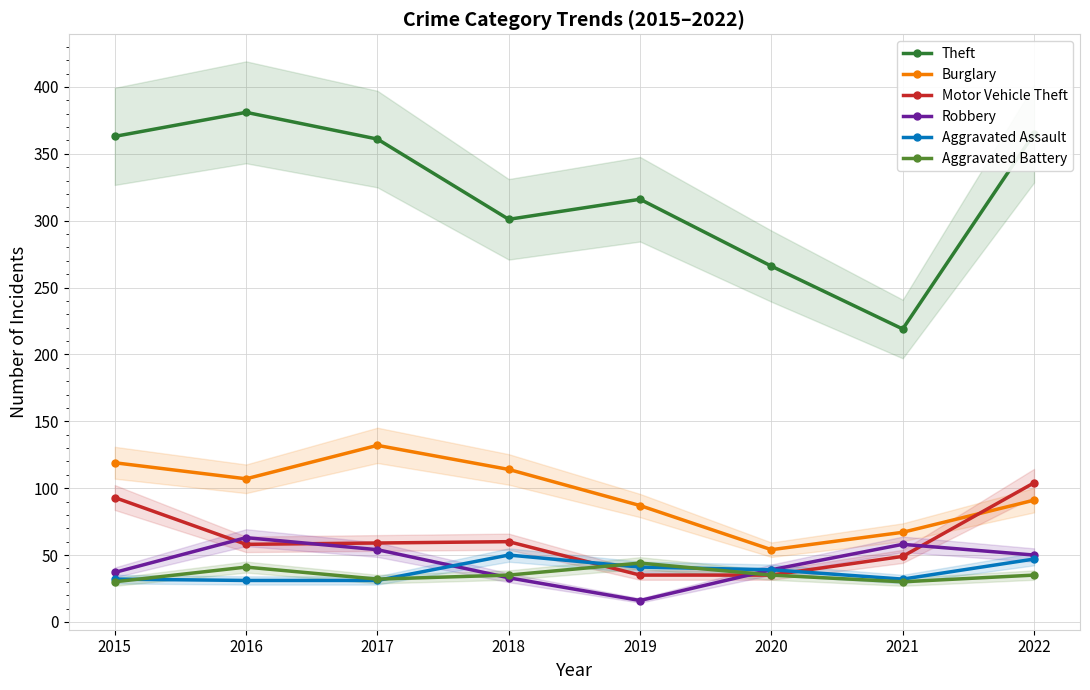

Reading right to left, what are all the values shown in this chart?

Theft: 365	219	266	316	301	361	381	363
Burglary: 91	67	54	87	114	132	107	119
Motor Vehicle Theft: 104	49	35	35	60	59	58	93
Robbery: 50	58	39	16	33	54	63	37
Aggravated Assault: 47	32	39	41	50	31	31	32
Aggravated Battery: 35	30	35	44	35	32	41	30